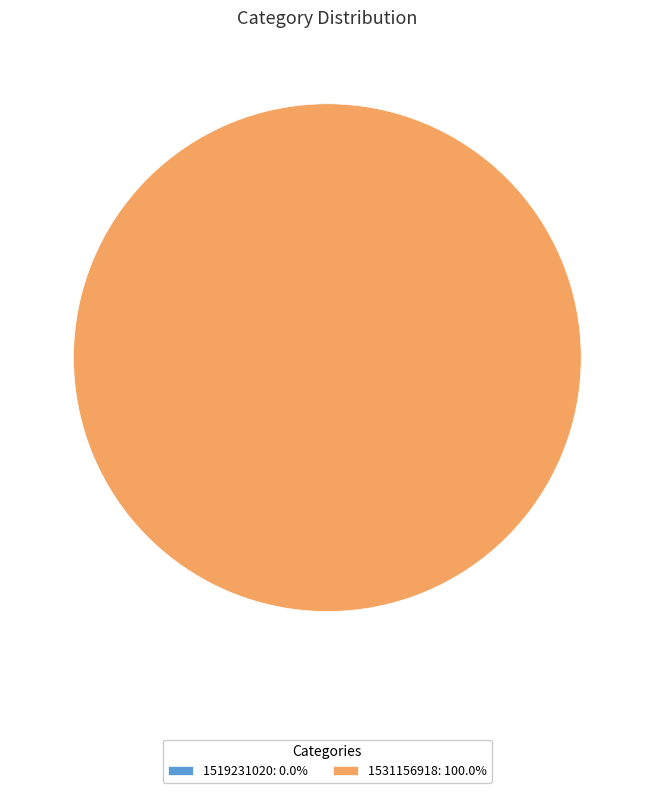

Which has a higher value, 1531156918 or 1519231020?

1531156918